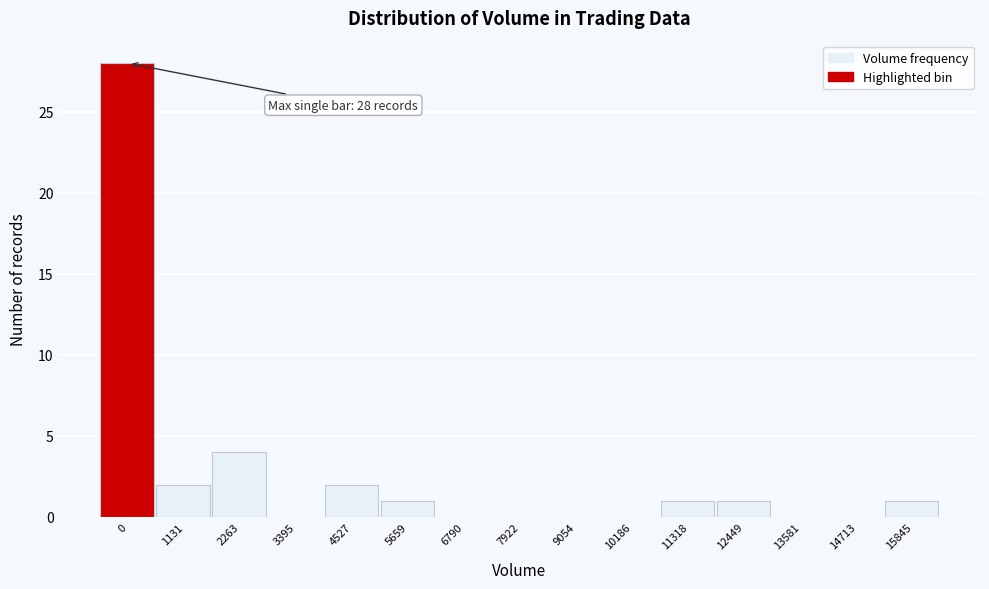

Reading right to left, list all the values displayed in this chart.

15845=1	14713=0	13581=0	12449=1	11318=1	10186=0	9054=0	7922=0	6790=0	5659=1	4527=2	3395=0	2263=4	1131=2	0=28